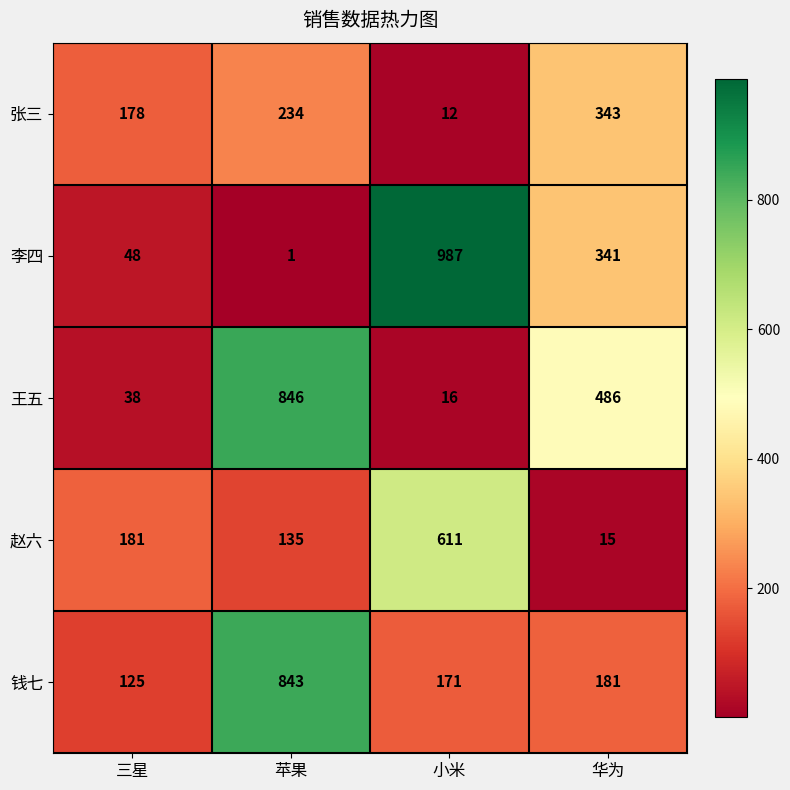

What is the sum of all 张三 values?

767